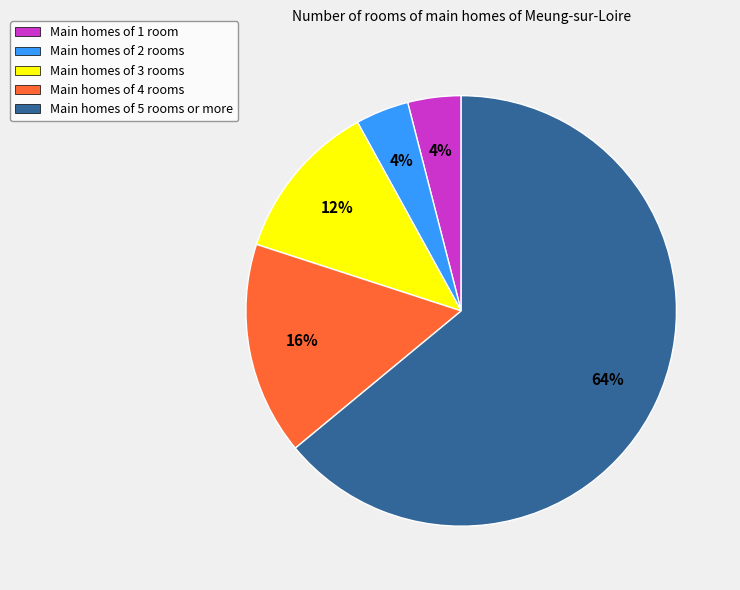

To the nearest percent, what is the difference between the largest and smallest slice percentages?

60%